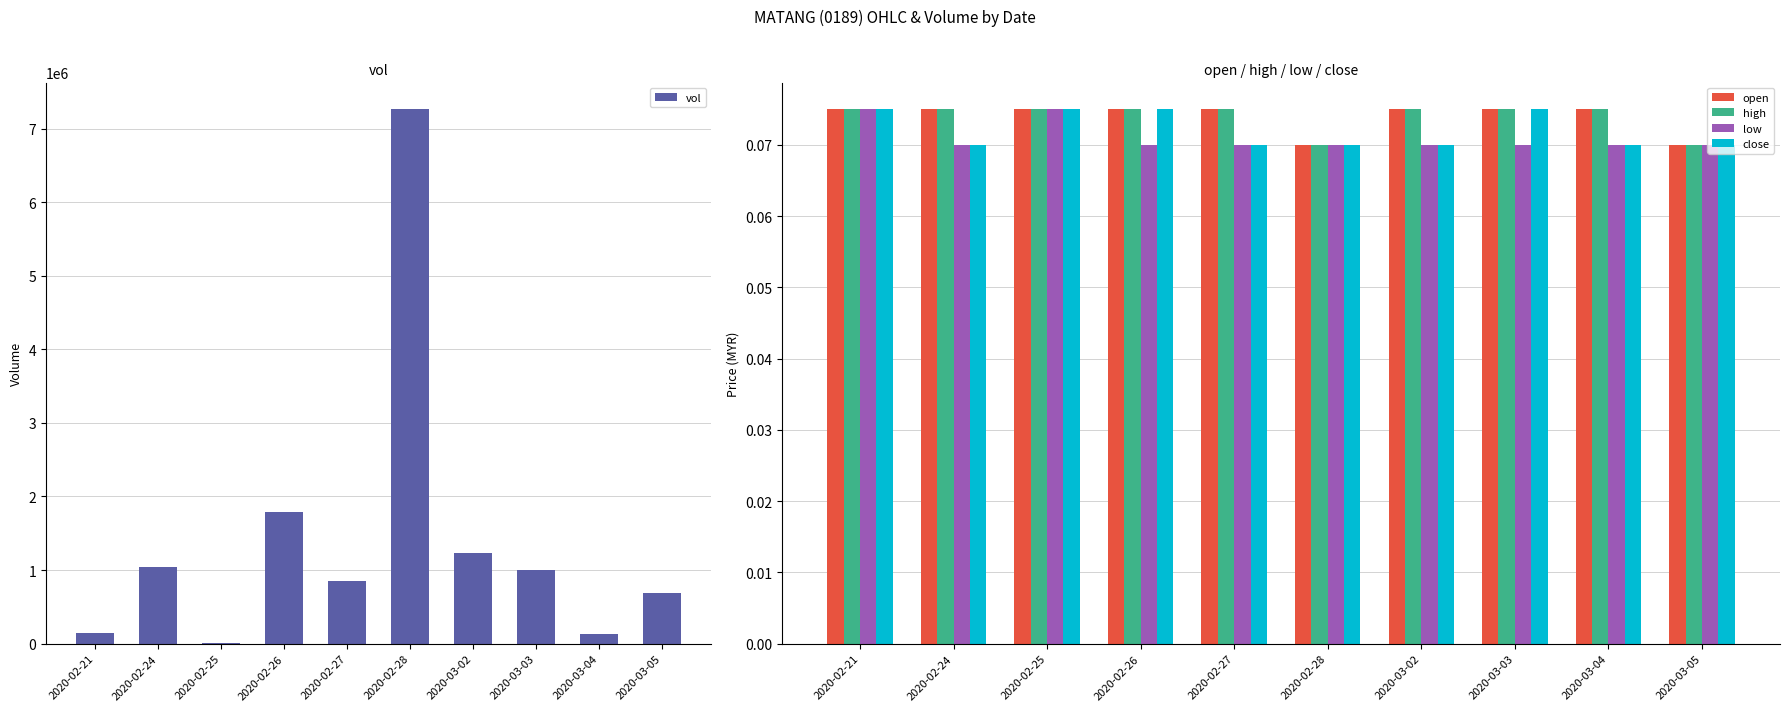

At which label is vol closest to 3637800?

2020-02-26